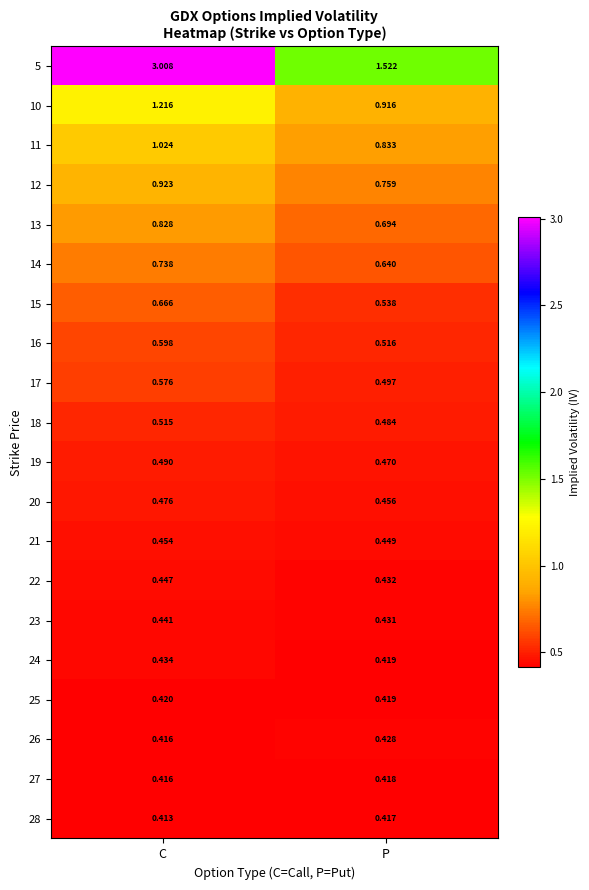

At which label is 26 closest to 0?

C